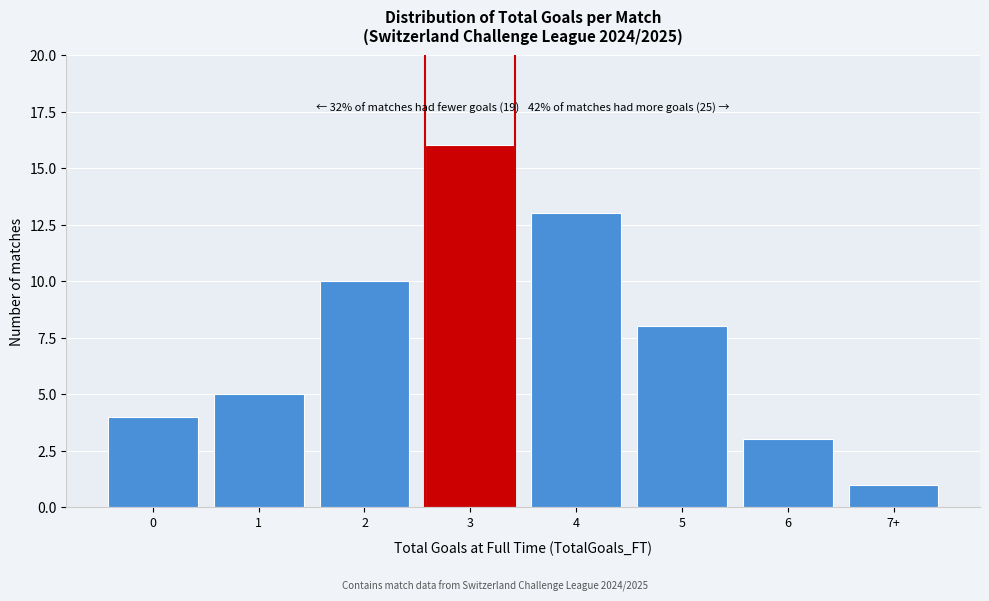

Reading left to right, extract all data points from this chart.

0=4	1=5	2=10	3=16	4=13	5=8	6=3	7+=1